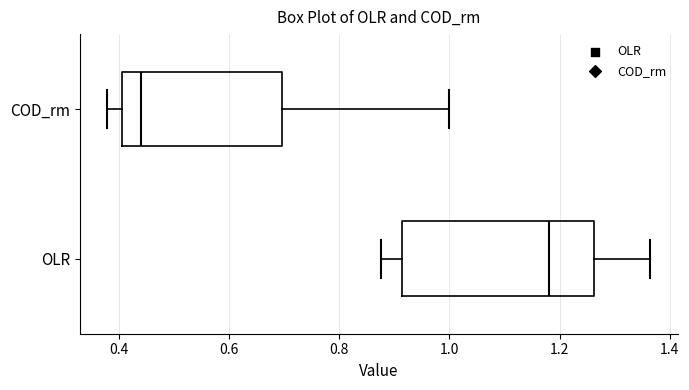

Which box is the widest, from its left edge to its right edge?

OLR